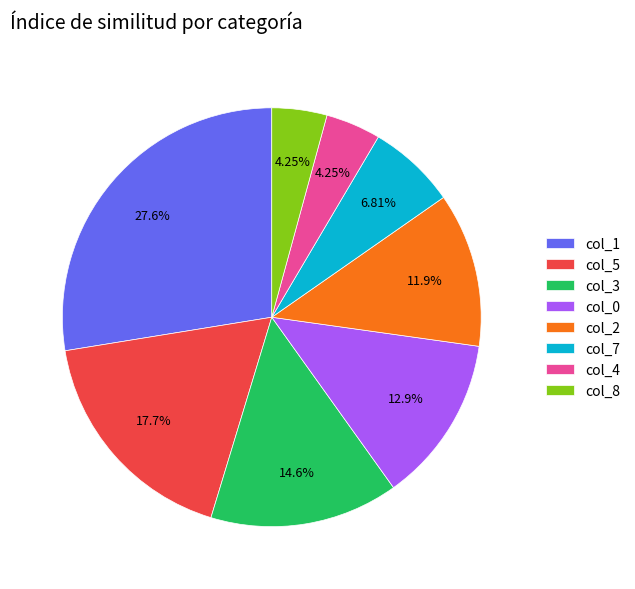

Combined, do col_0 and col_2 account for over 50%?

No